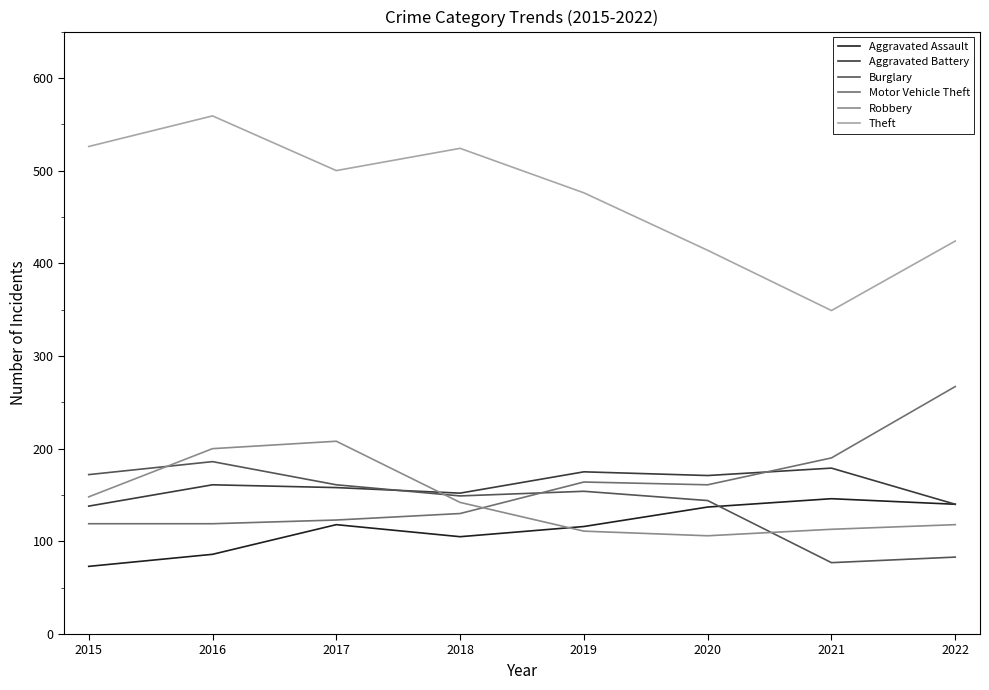

True or false: Aggravated Assault has a value of 116 at 2019.

True